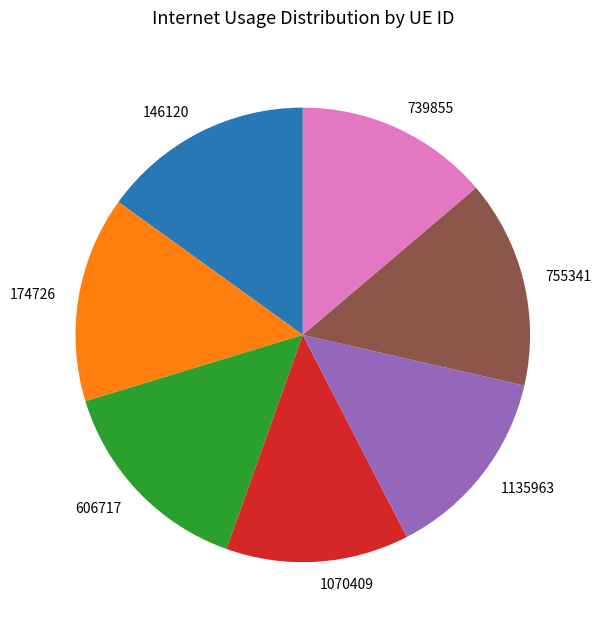

Approximately how many times larger is the value at 1070409 compared to 755341?

0.9